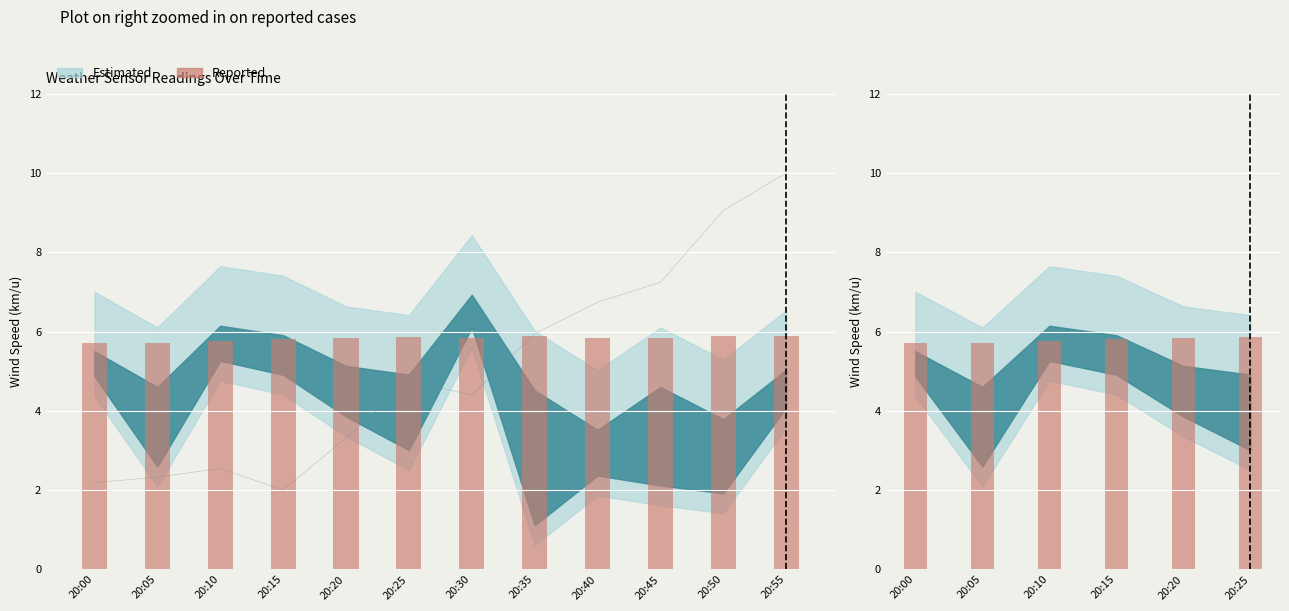

What is the value of the 2nd bar from the left?

5.7